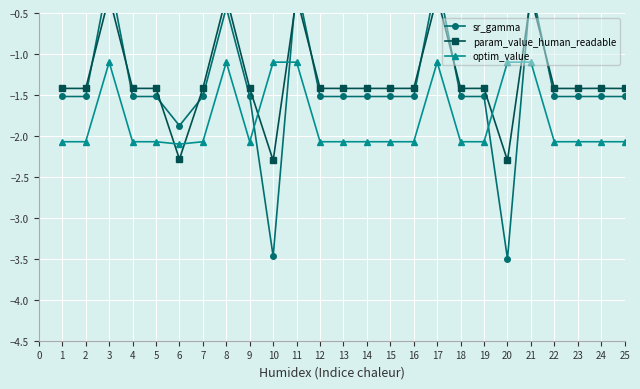

Reading right to left, transcribe all the data shown in this chart.

sr_gamma: -1.5	-1.5	-1.5	-1.5	-0.2	-3.5	-1.5	-1.5	-0.1	-1.5	-1.5	-1.5	-1.5	-1.5	-0.1	-3.5	-1.5	-0.4	-1.5	-1.9	-1.5	-1.5	-0.0	-1.5	-1.5
param_value_human_readable: -1.4	-1.4	-1.4	-1.4	-0.3	-2.3	-1.4	-1.4	-0.3	-1.4	-1.4	-1.4	-1.4	-1.4	-0.3	-2.3	-1.4	-0.3	-1.4	-2.3	-1.4	-1.4	-0.3	-1.4	-1.4
optim_value: -2.1	-2.1	-2.1	-2.1	-1.1	-1.1	-2.1	-2.1	-1.1	-2.1	-2.1	-2.1	-2.1	-2.1	-1.1	-1.1	-2.1	-1.1	-2.1	-2.1	-2.1	-2.1	-1.1	-2.1	-2.1